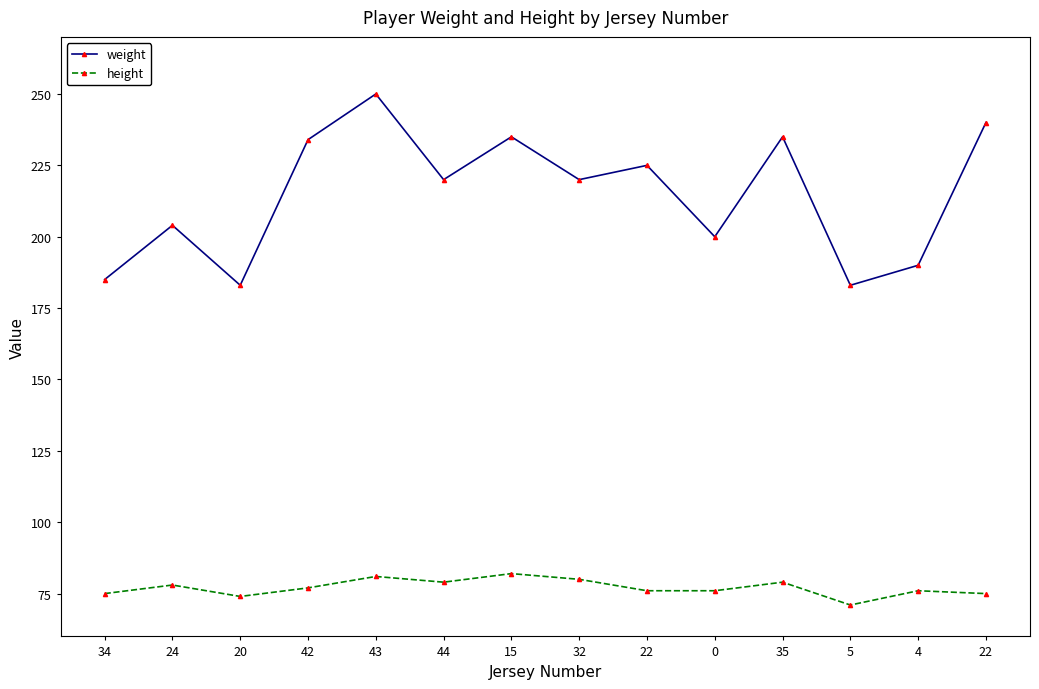

Is the value of weight at 24 greater than the value of height at 15?

Yes